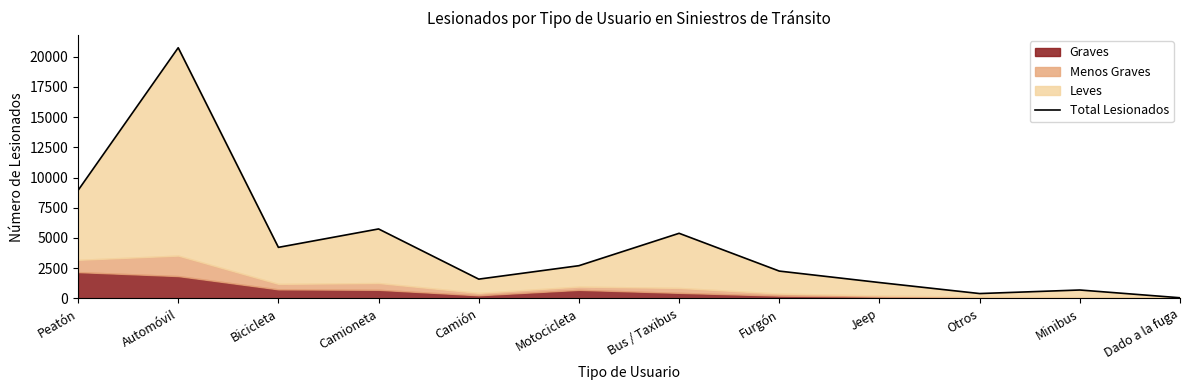

List the labels in order of value, largest first.

Automóvil, Peatón, Camioneta, Bus / Taxibus, Bicicleta, Motocicleta, Furgón, Camión, Jeep, Minibus, Otros, Dado a la fuga